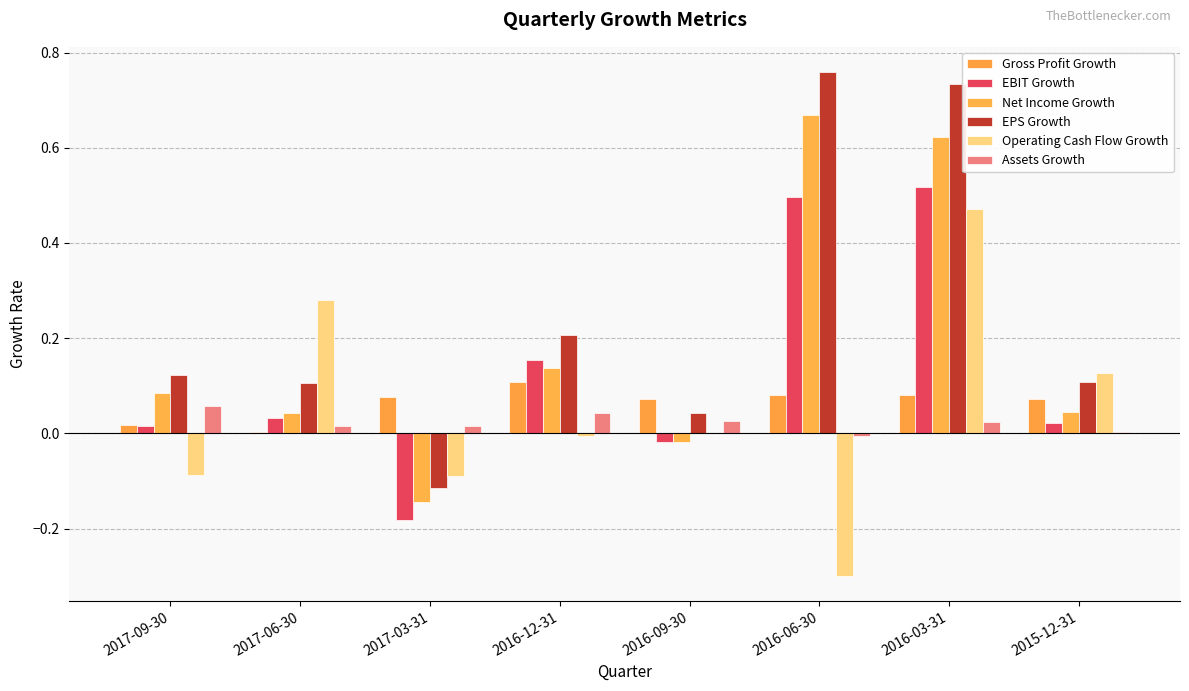

How many values in the EBIT Growth series exceed 0?

6